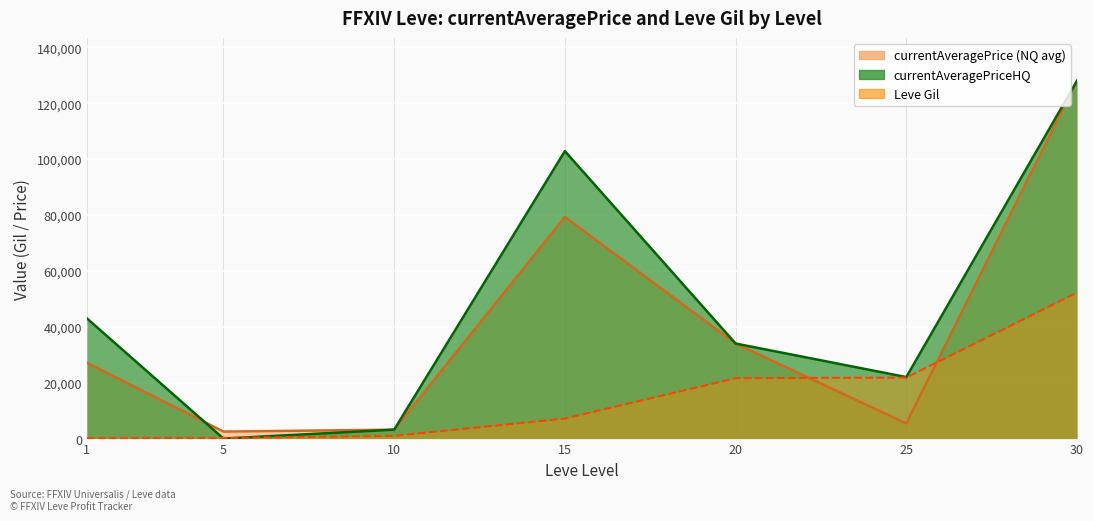

At which label is currentAveragePrice closest to 65253?

15